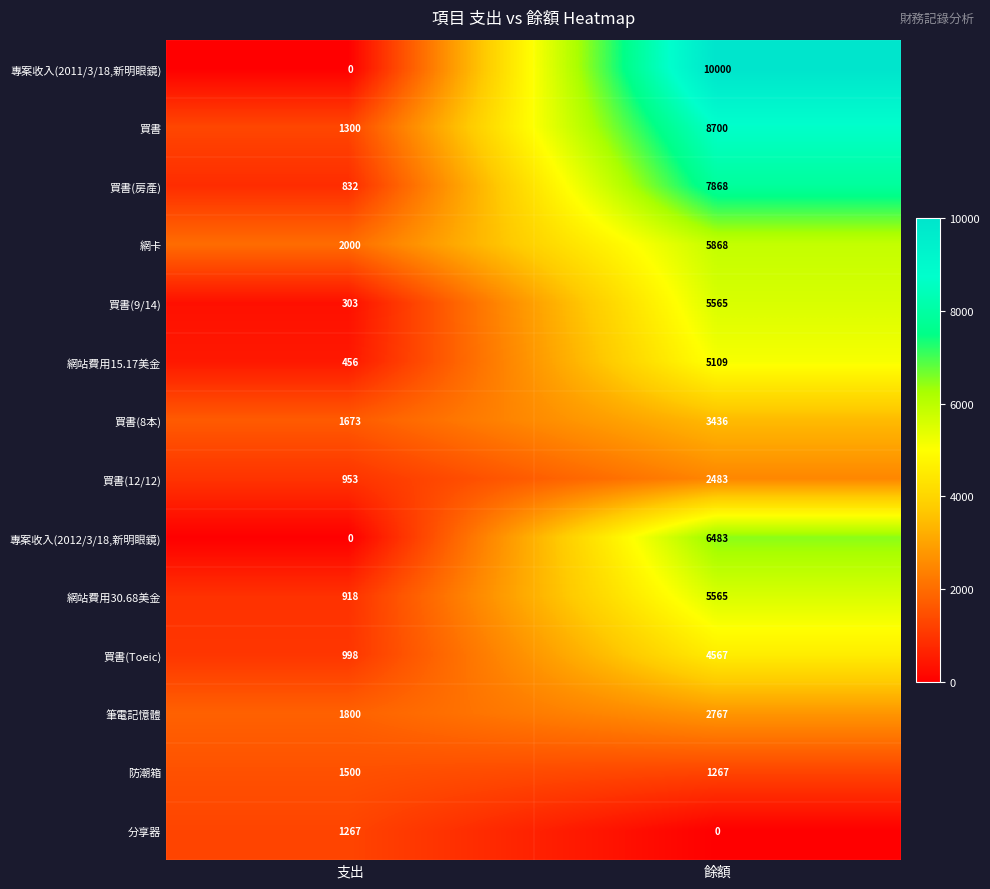

The 筆電記憶體 series shows 3849 at 餘額. True or false?

False